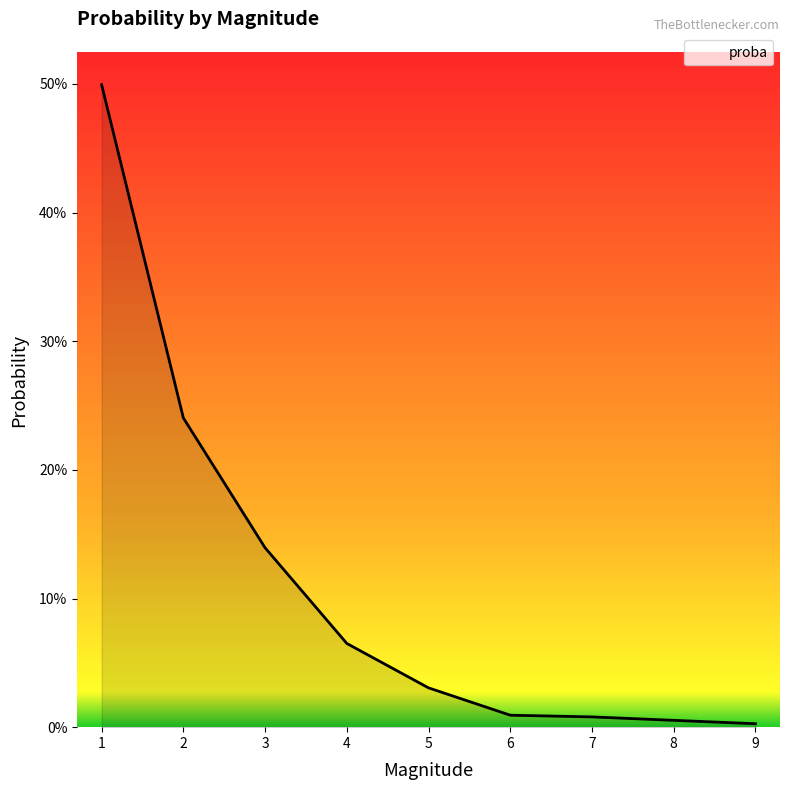

List the labels in order of value, smallest first.

9, 8, 7, 6, 5, 4, 3, 2, 1